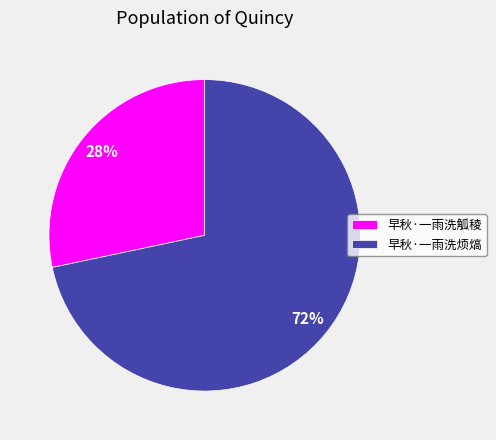

Is the sum of 早秋·一雨洗烦熇 and 早秋·一雨洗觚稜 greater than half?

Yes